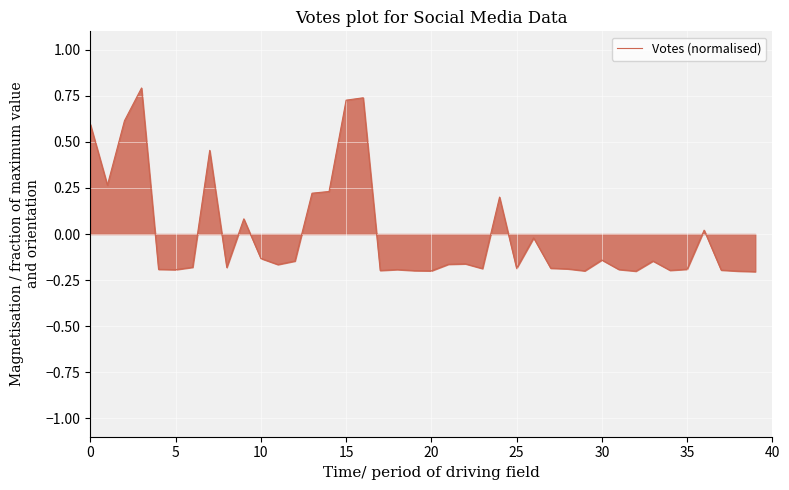

What is the difference between the maximum and minimum values?

1.0